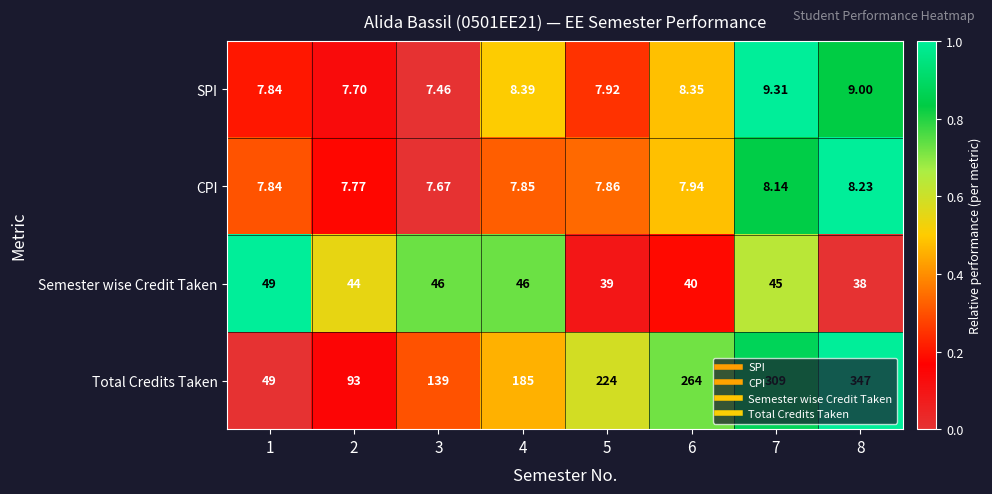

Which series has the largest total across all categories?

Total Credits Taken